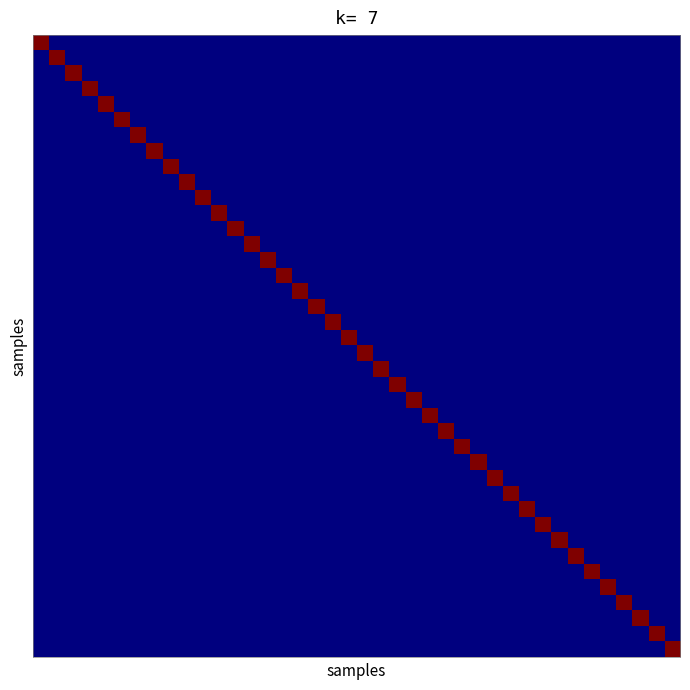

How many distinct data groups are displayed?

40